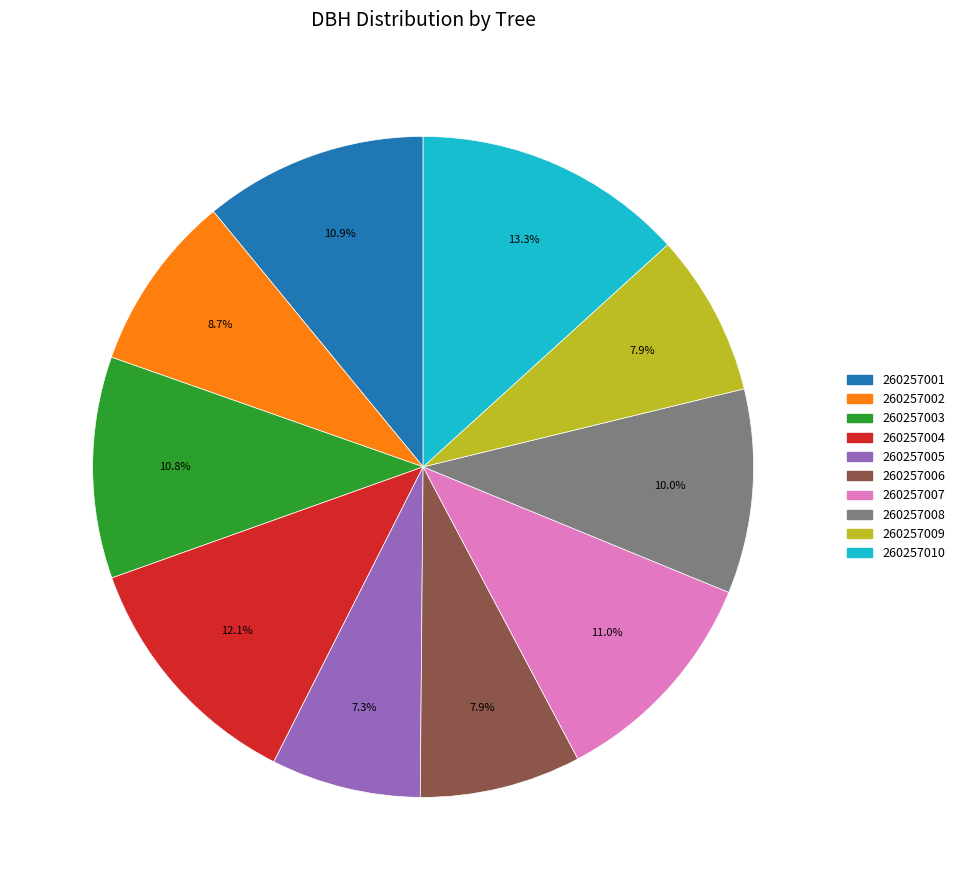

The 260257004 slice represents 19% of the pie. True or false?

False